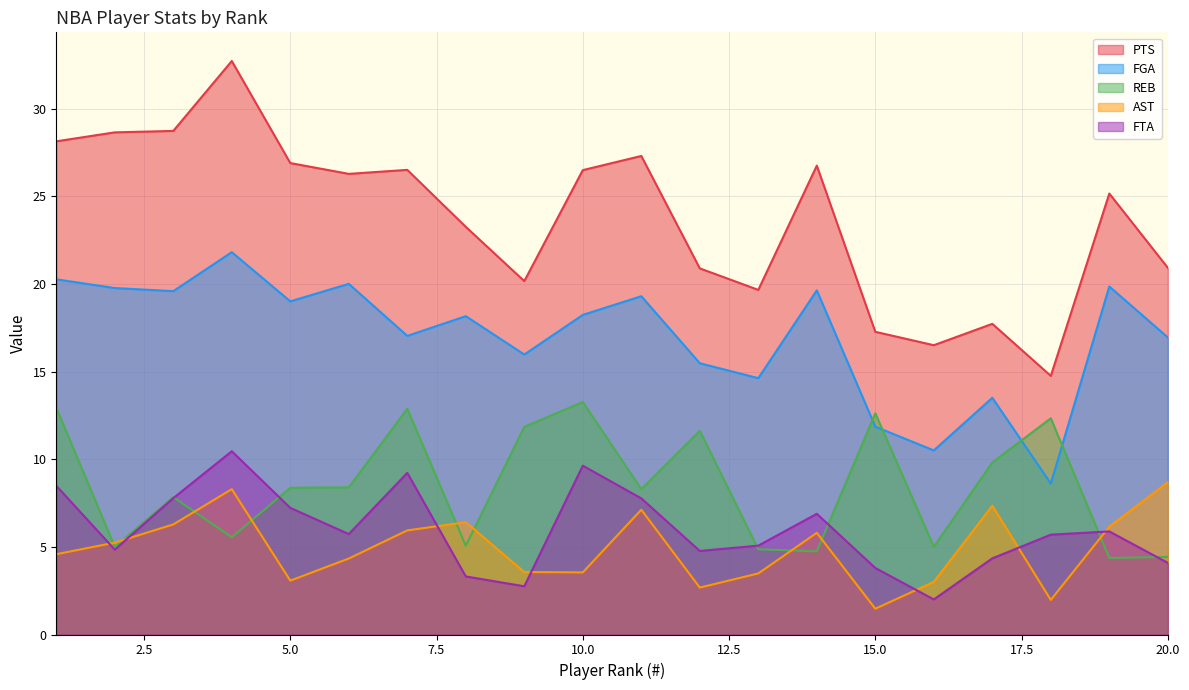

Reading left to right, what are all the values shown in this chart?

PTS: 28.1	28.6	28.7	32.7	26.9	26.3	26.5	23.2	20.2	26.5	27.3	20.9	19.7	26.7	17.3	16.5	17.7	14.8	25.2	20.9
FGA: 20.3	19.8	19.6	21.8	19.0	20.0	17.0	18.2	16.0	18.2	19.3	15.5	14.6	19.6	11.9	10.5	13.5	8.6	19.8	16.9
REB: 12.9	5.0	7.8	5.5	8.4	8.4	12.9	5.1	11.8	13.3	8.3	11.6	4.9	4.7	12.6	5.0	9.8	12.3	4.4	4.4
AST: 4.6	5.2	6.3	8.3	3.1	4.3	5.9	6.4	3.6	3.5	7.1	2.7	3.5	5.8	1.5	3.0	7.3	2.0	6.2	8.7
FTA: 8.5	4.8	7.8	10.5	7.2	5.7	9.2	3.3	2.8	9.6	7.8	4.8	5.1	6.9	3.8	2.0	4.3	5.7	5.9	4.1